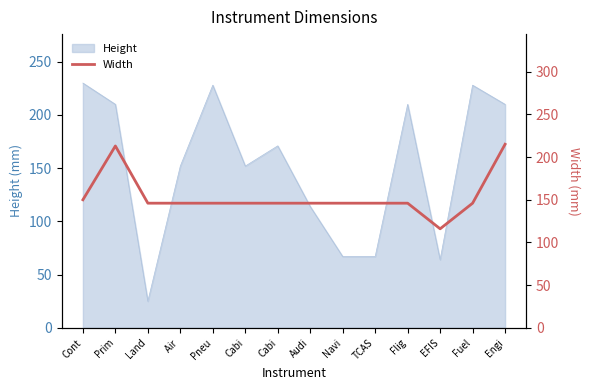

How many lines are shown in the chart?

1